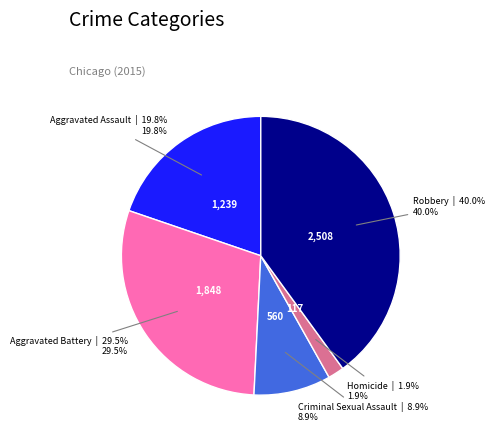

Does any single category account for the majority?

No